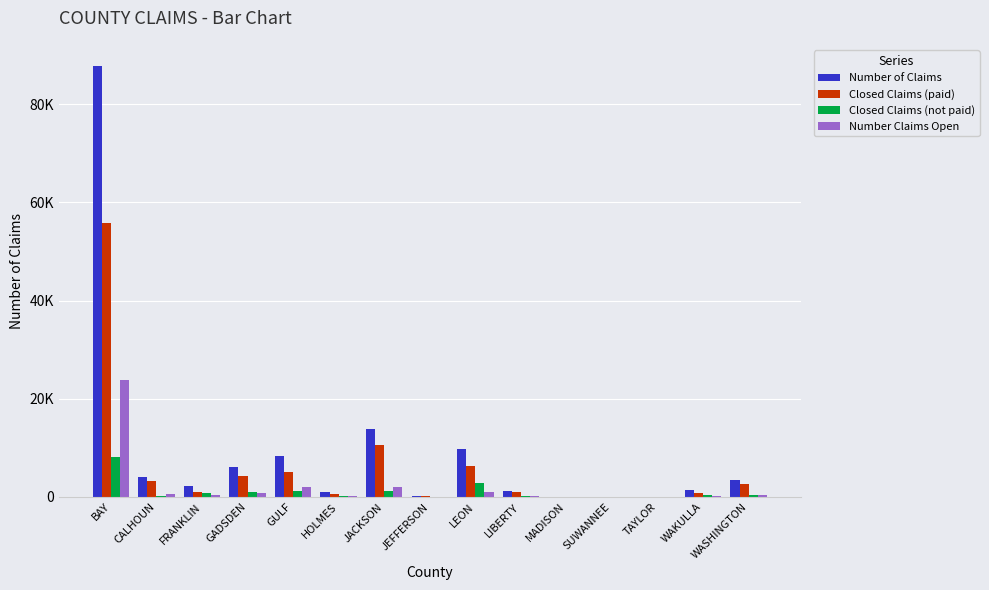

What is the difference between the Closed Claims (paid) values at GULF and JACKSON?

5584